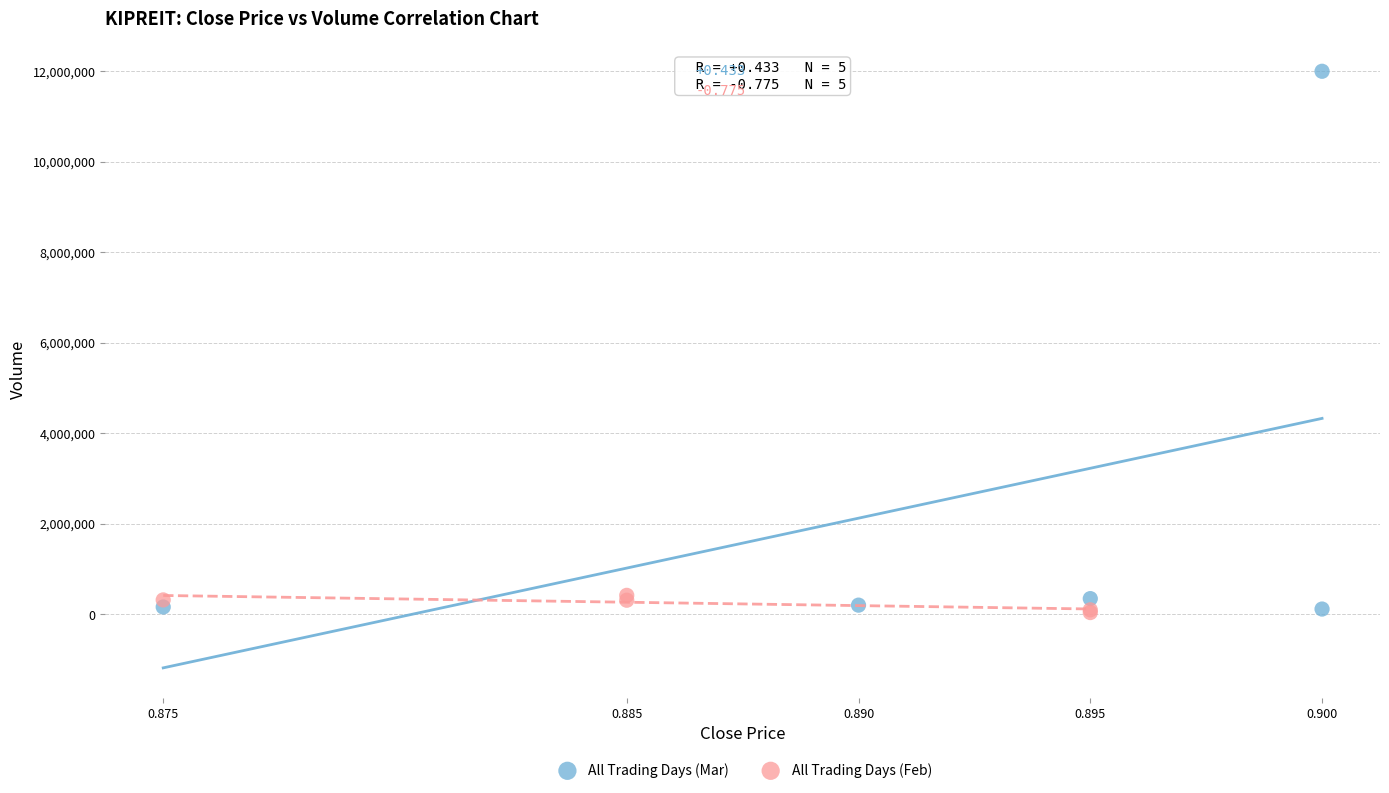

Which series contains the highest Y value?

All Trading Days (Mar)